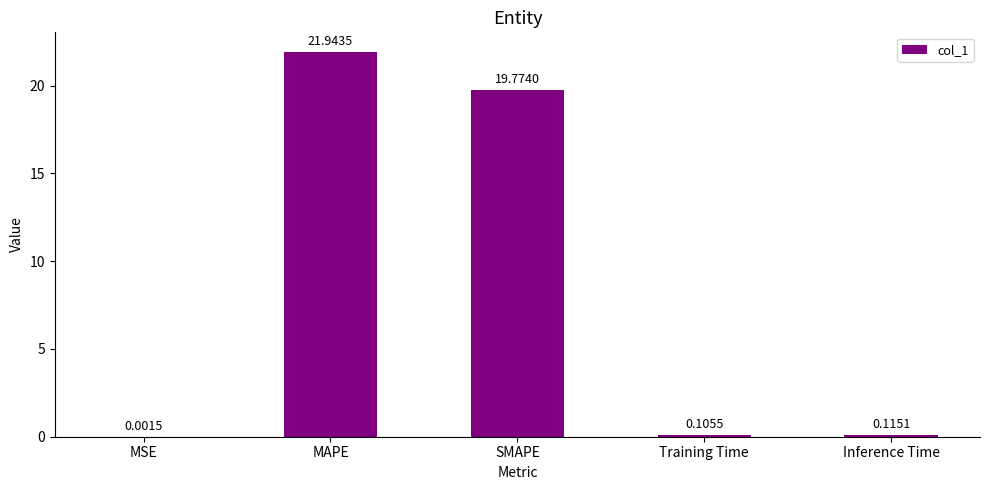

Where is the data nearest to the value 10?

SMAPE